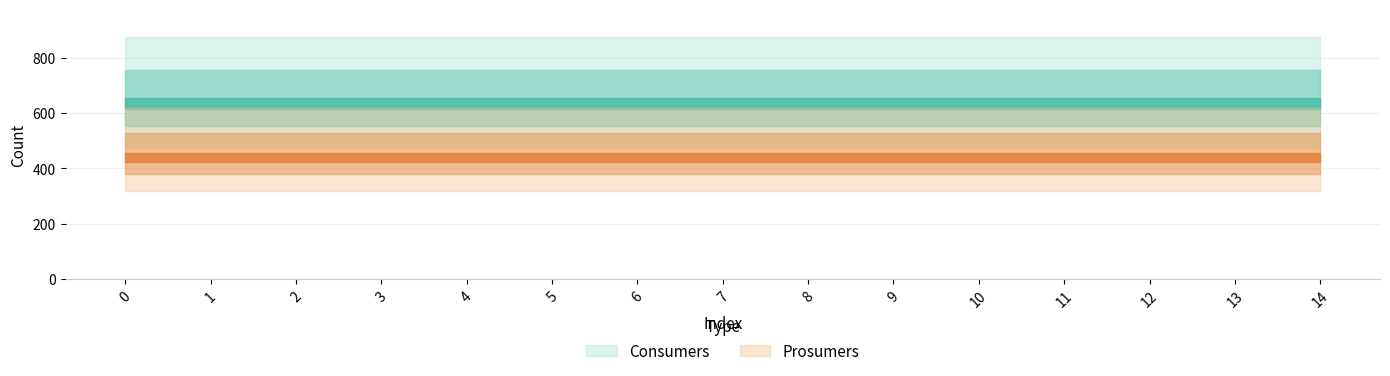

What is the value of the Consumers point at the 2nd from the left?

635